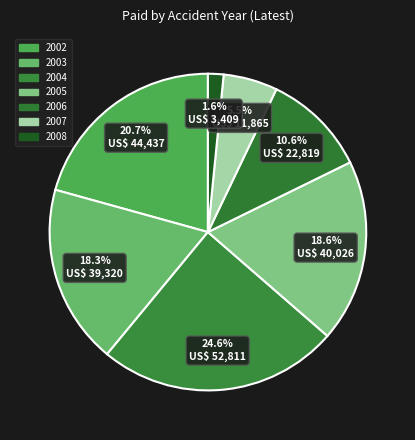

Is 2004 the majority of the pie?

No